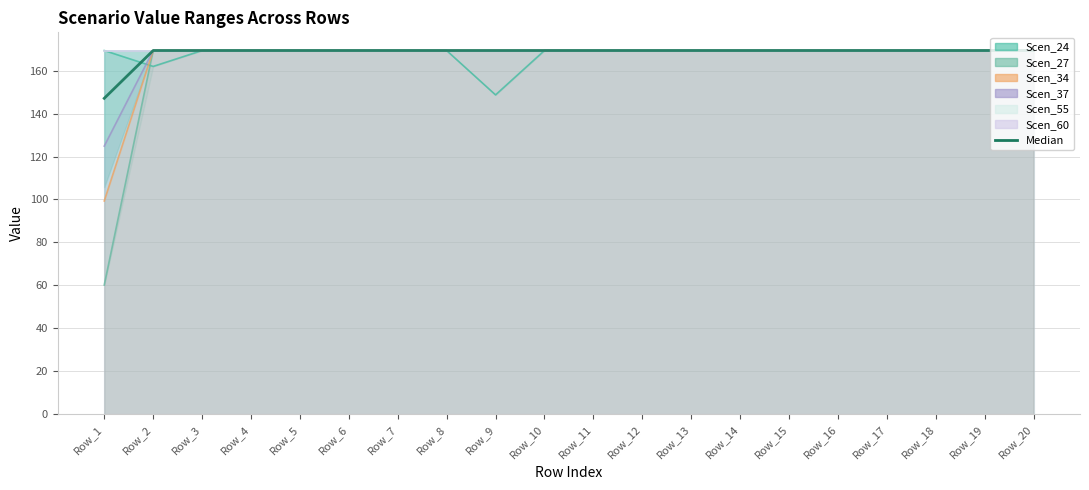

What is the sum of all values?

3364.2